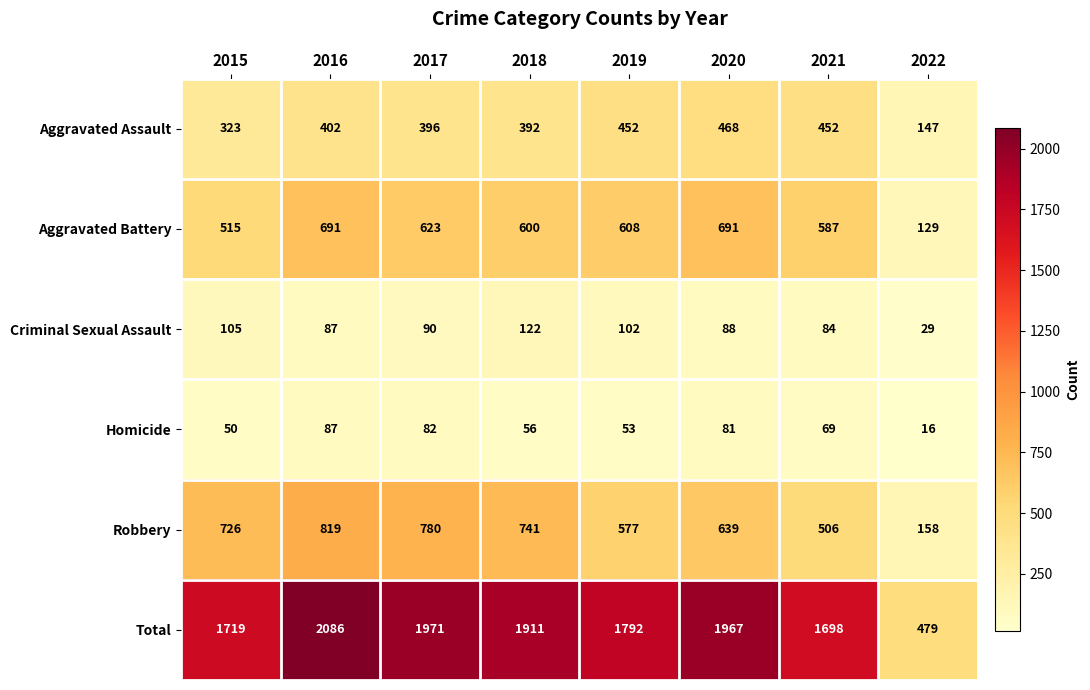

What is the difference between the highest and lowest values at 2015?

1669